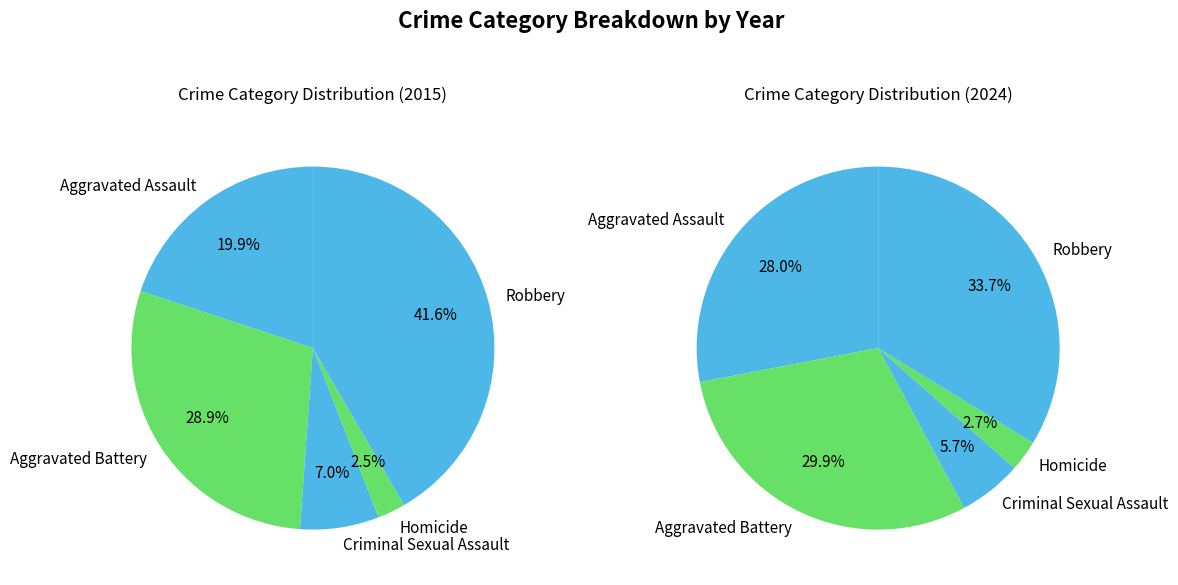

Is it true that Aggravated Assault is 28% of the pie?

True